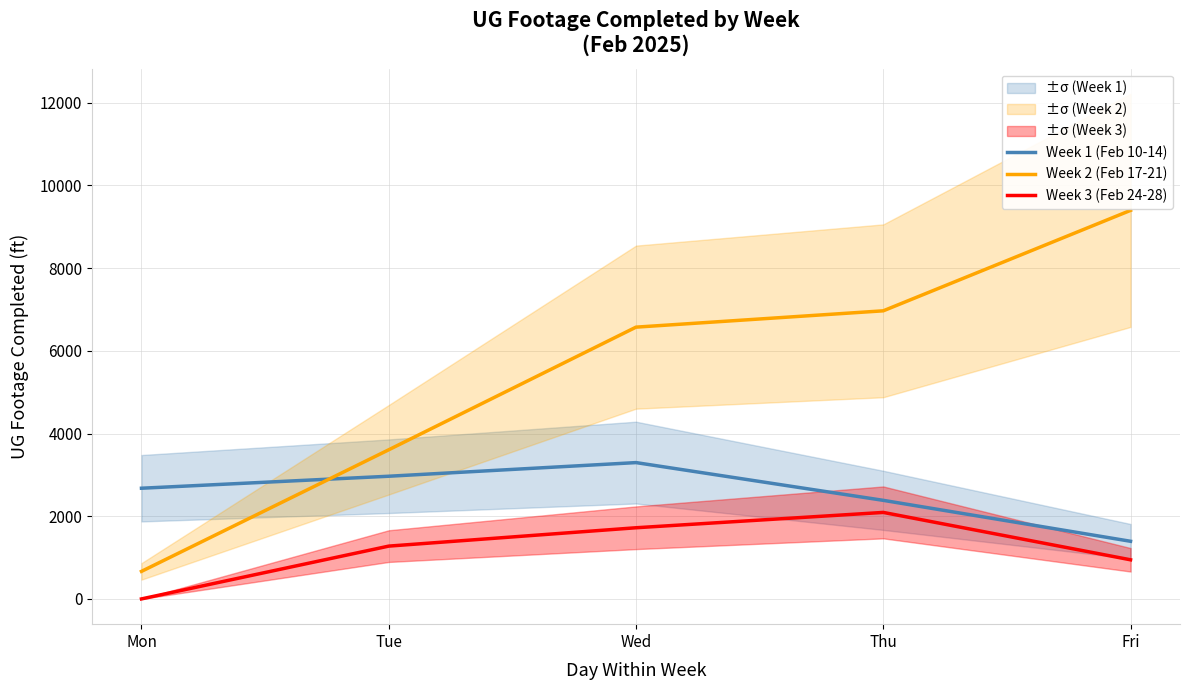

At which category does Week 3 (Feb 24-28) reach its first local peak?

Thu